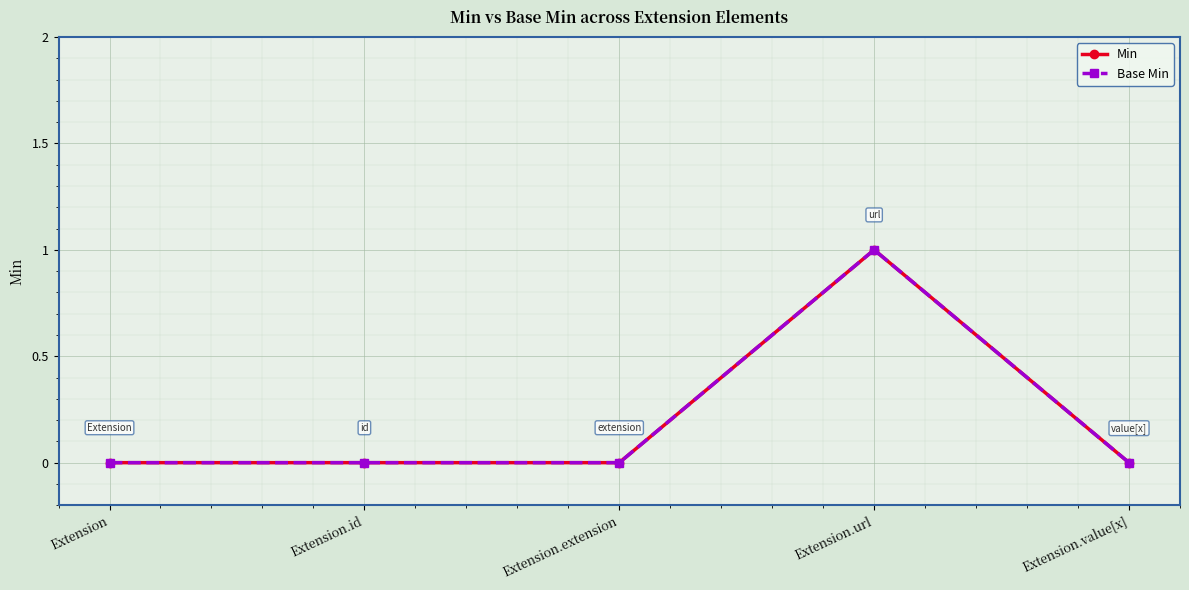

What is the approximate value of Base Min at Extension.url?

1